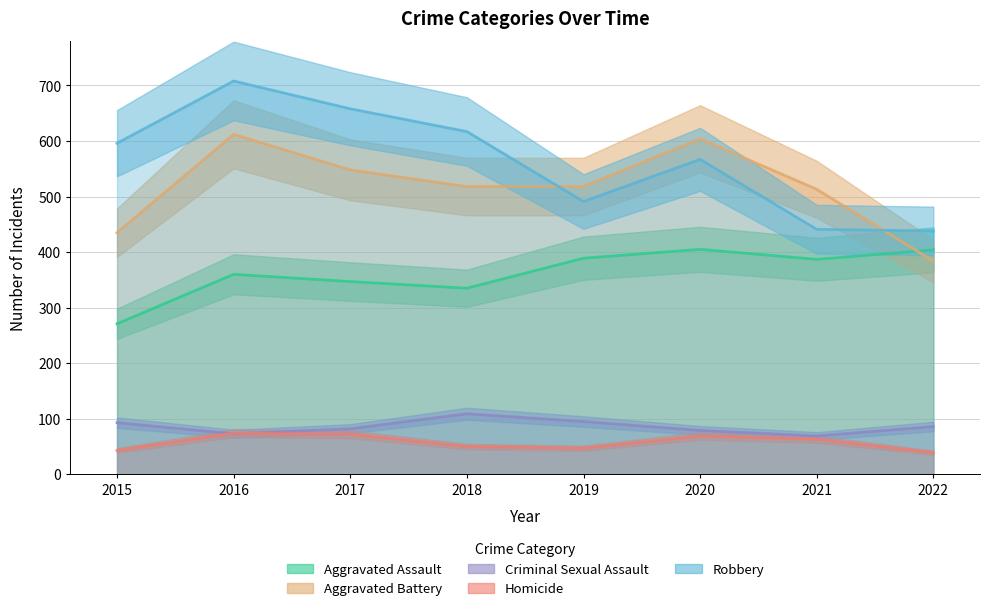

Is this an area chart (filled region under the line)?

No